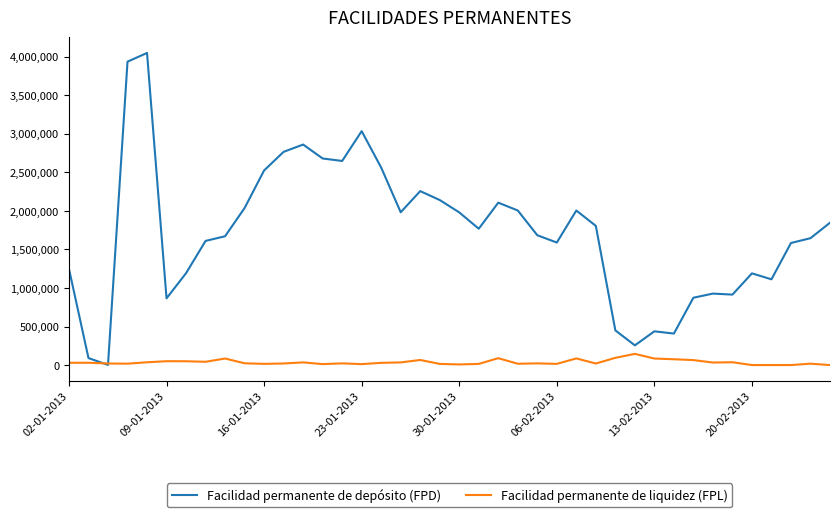

Rank the series by their maximum value, from highest to lowest.

Facilidad permanente de depósito (FPD), Facilidad permanente de liquidez (FPL)